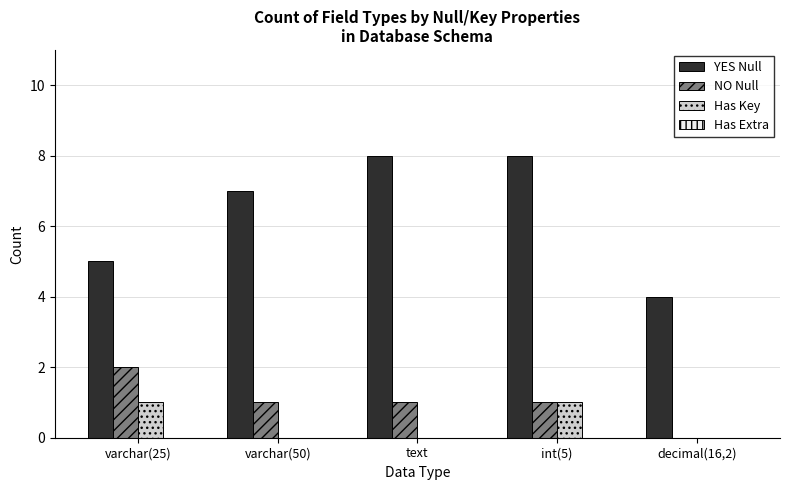

Which series has the largest total across all categories?

YES Null